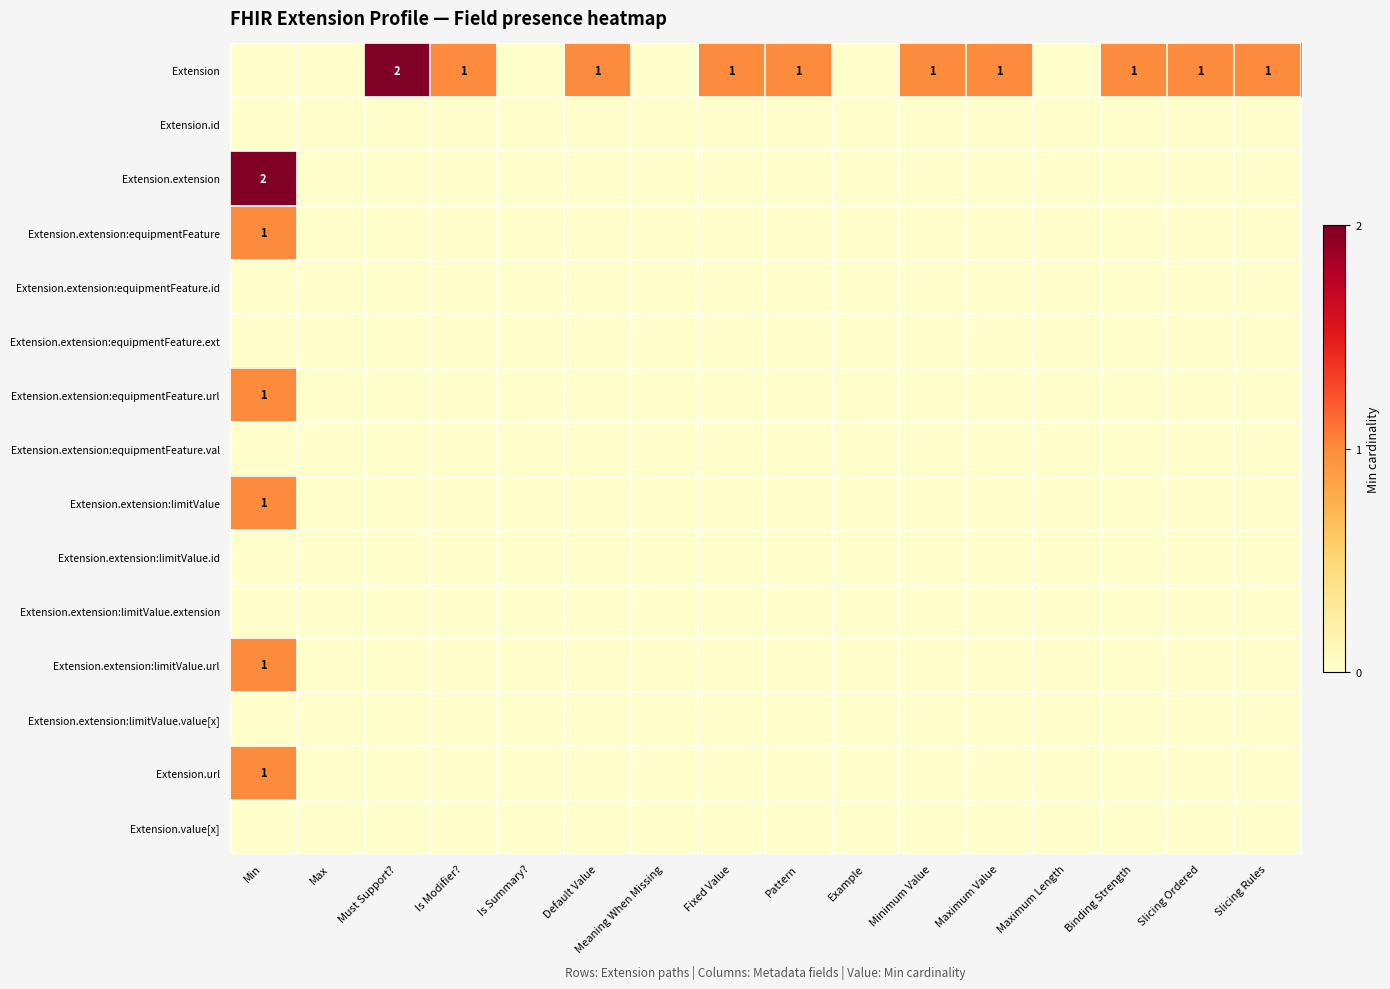

List the labels in order of Extension.extension:equipmentFeature.url value, smallest first.

Max, Must Support?, Is Modifier?, Is Summary?, Default Value, Meaning When Missing, Fixed Value, Pattern, Example, Minimum Value, Maximum Value, Maximum Length, Binding Strength, Slicing Ordered, Slicing Rules, Min